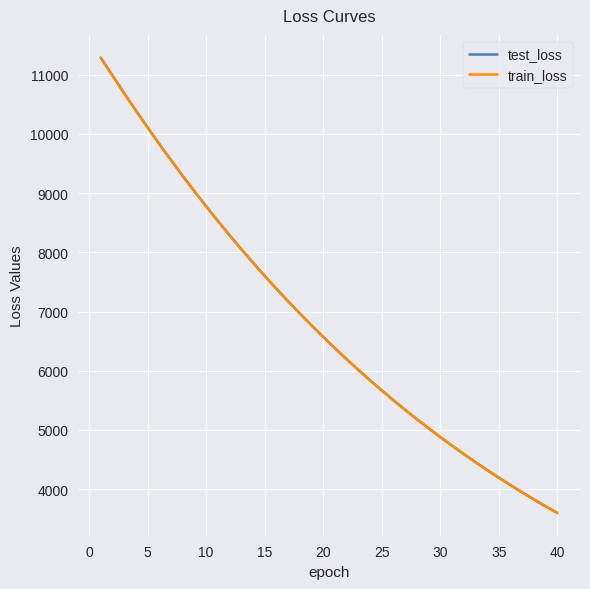

Which series has the widest spread of values?

test_loss